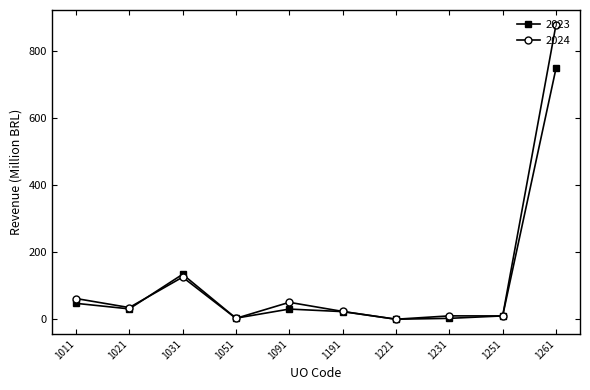

True or false: 2023 and 2024 cross at least once.

True